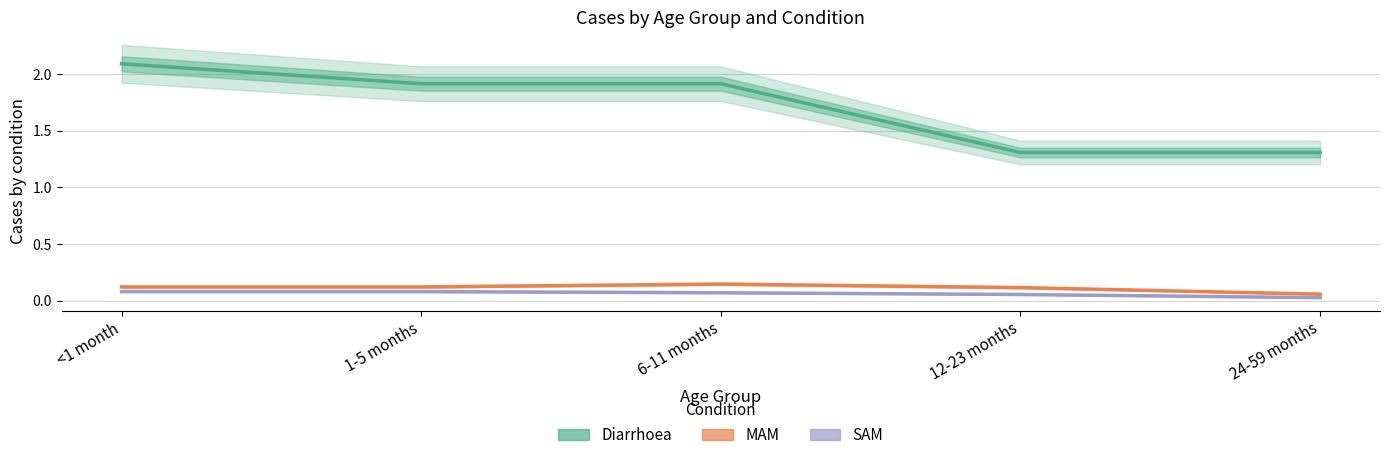

What value does the SAM series have at 1-5 months?

0.1